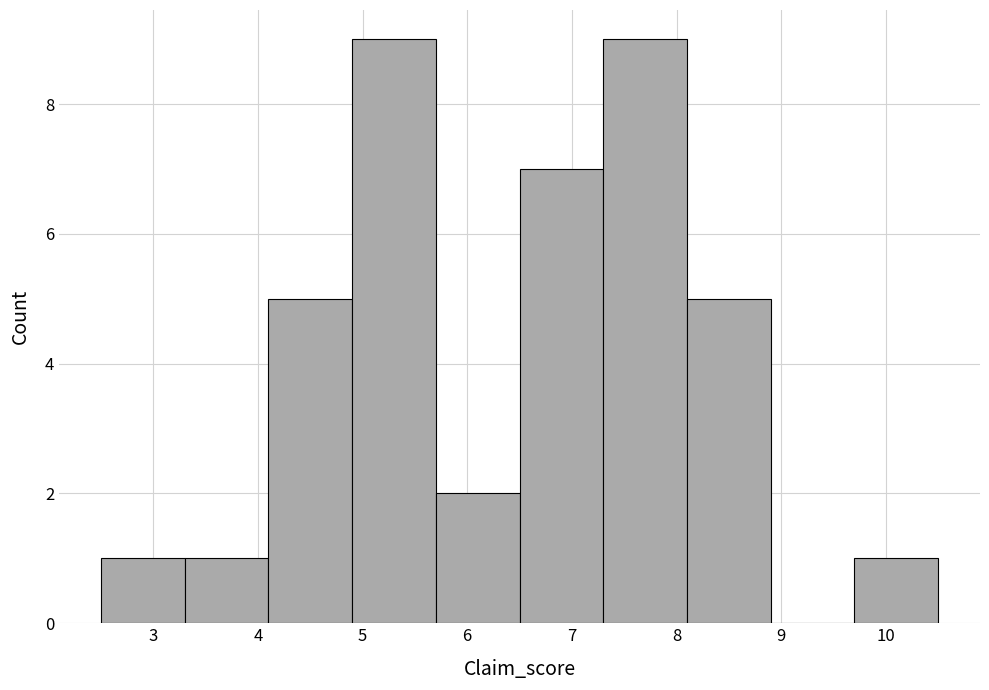

Reading left to right, list every bar in this chart as the range it spans on the x-axis followed by its height. The values are not printed on the chart, so give them approximately, as read against the axis.

2.5 to 3.3: 1
3.3 to 4.1: 1
4.1 to 4.9: 5
4.9 to 5.7: 9
5.7 to 6.5: 2
6.5 to 7.3: 7
7.3 to 8.1: 9
8.1 to 8.9: 5
8.9 to 9.7: 0
9.7 to 10.5: 1